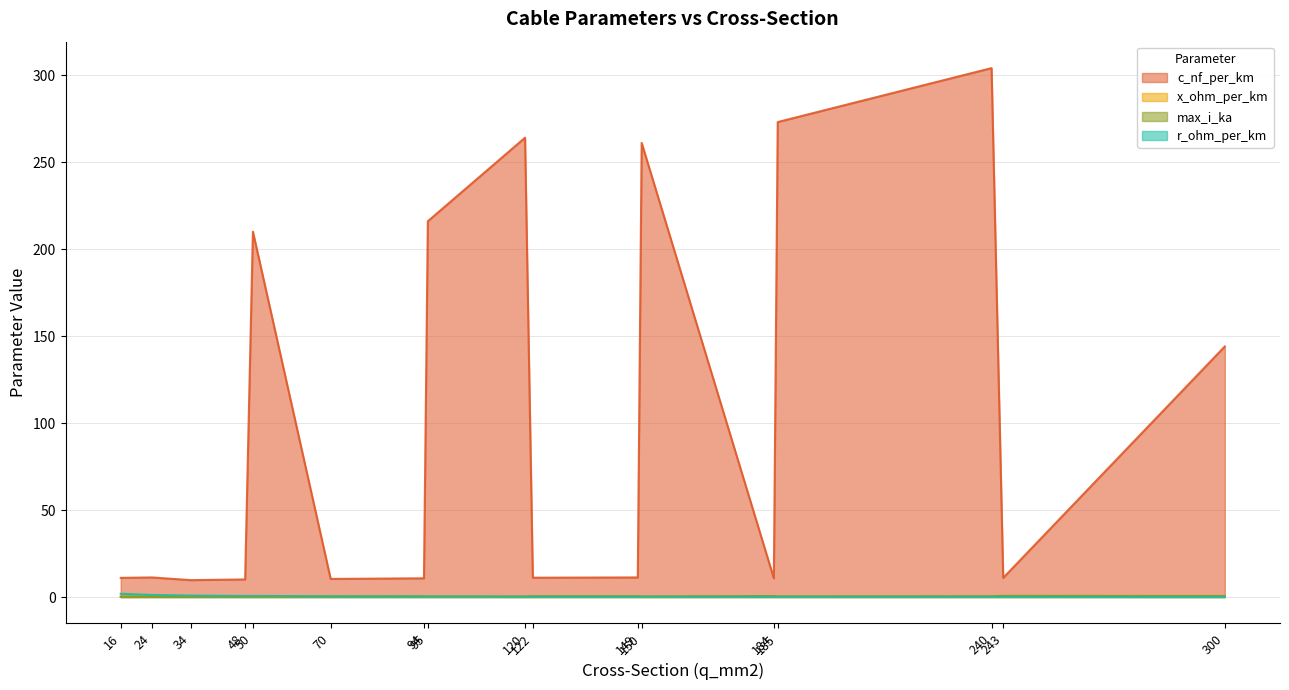

How many times do max_i_ka and x_ohm_per_km cross each other?

3